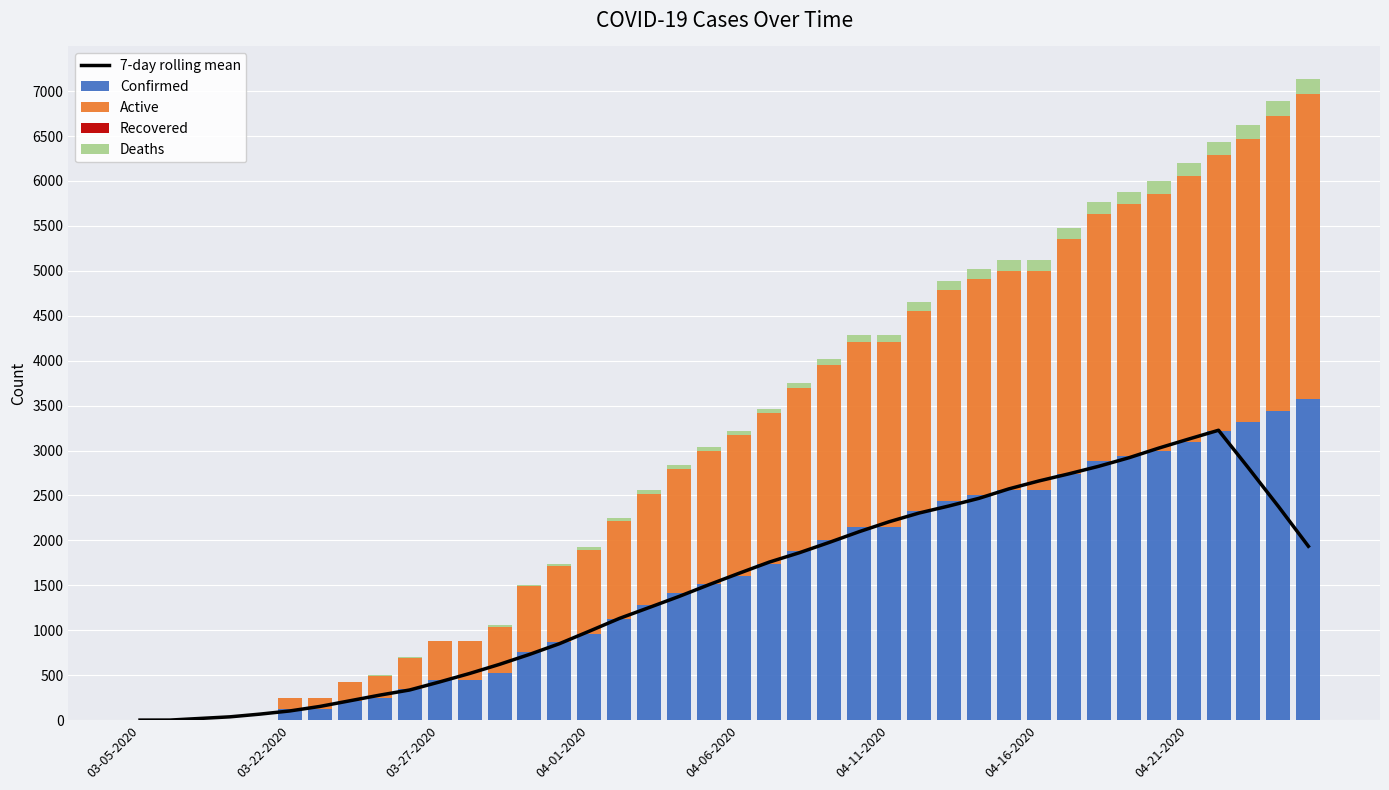

What is the highest value of the Confirmed series?

3570